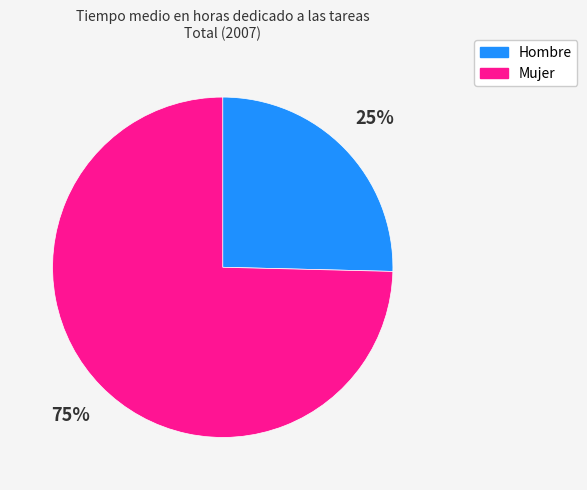

How many segments does this pie chart have?

2